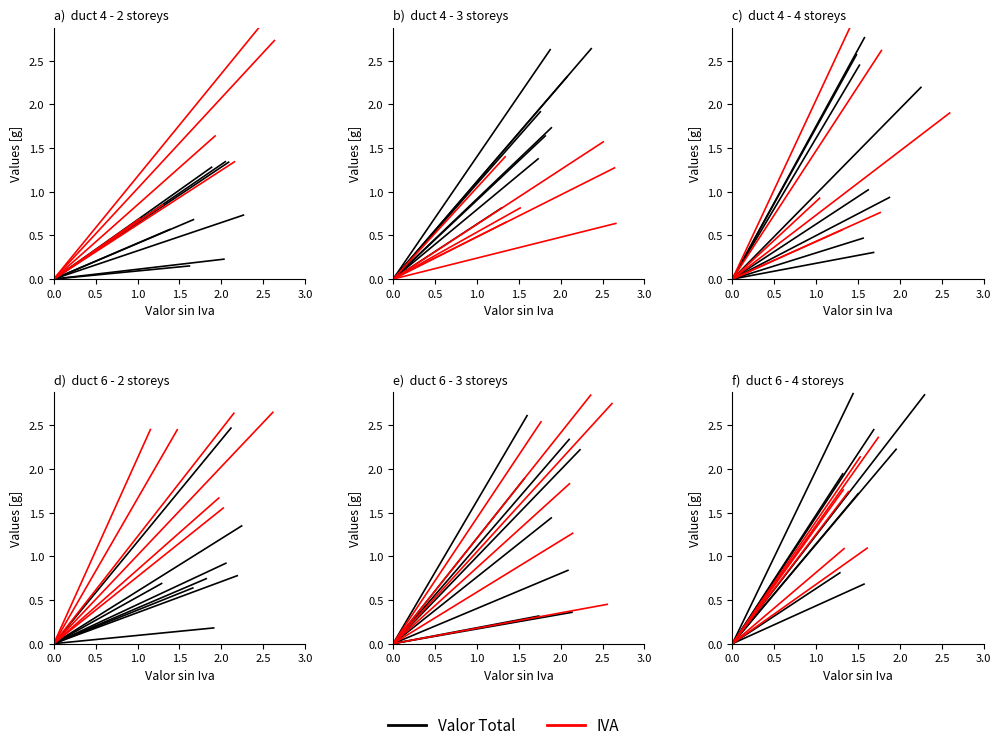

Between 0.0 and 0.5, which is larger?

0.5